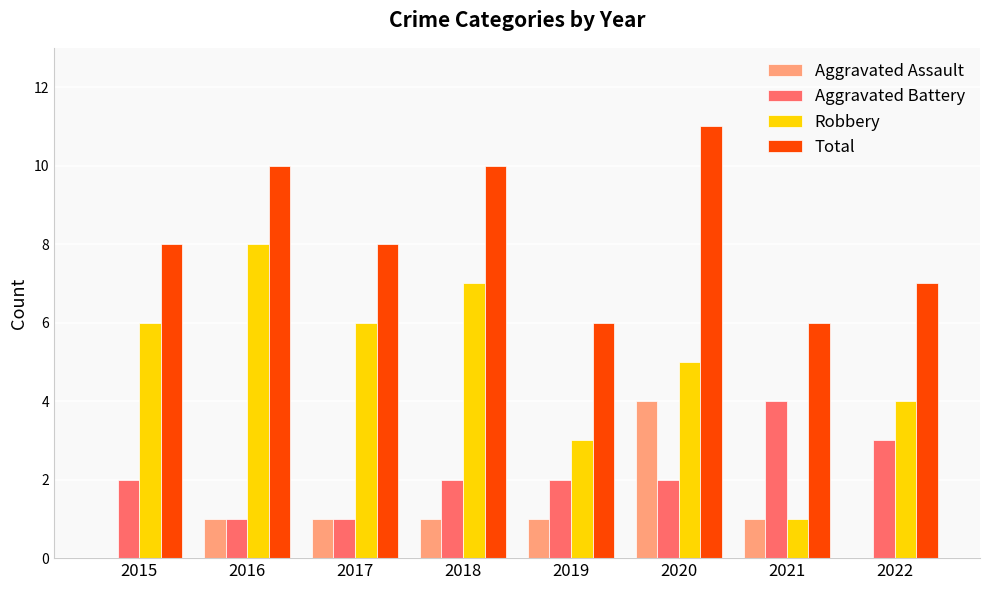

What is the sum of the Robbery values at 2015 and 2017?

12